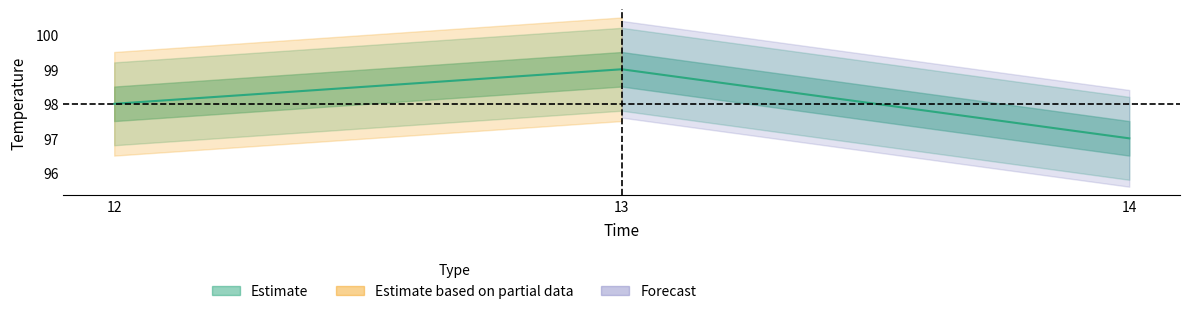

What is the change in value from 13 to 14?

-2